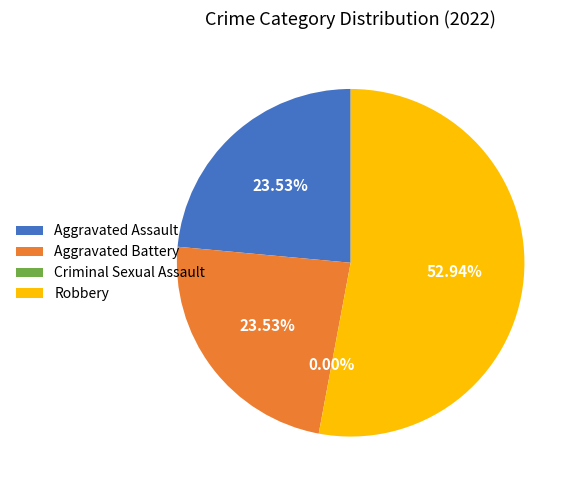

Which slice is the largest?

Robbery